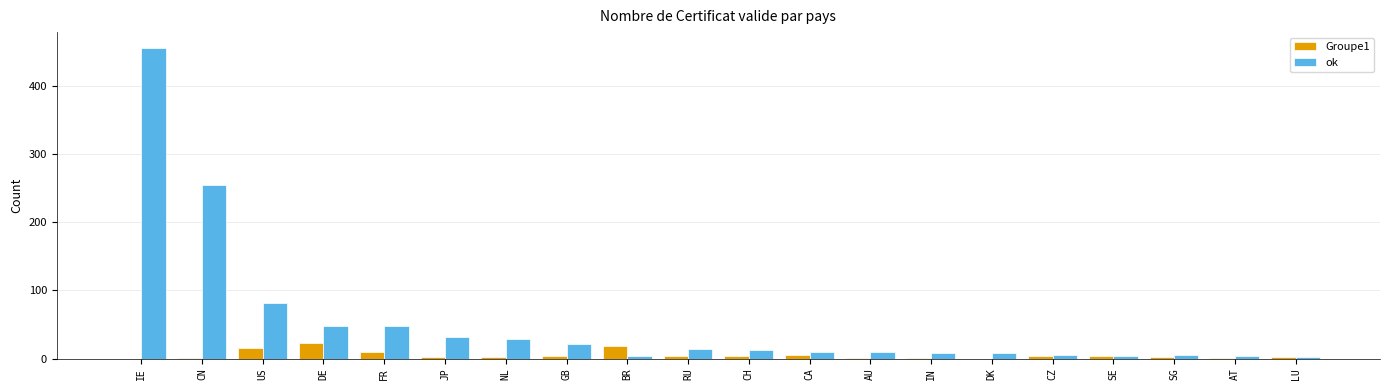

Which series changed the most between US and IN?

ok